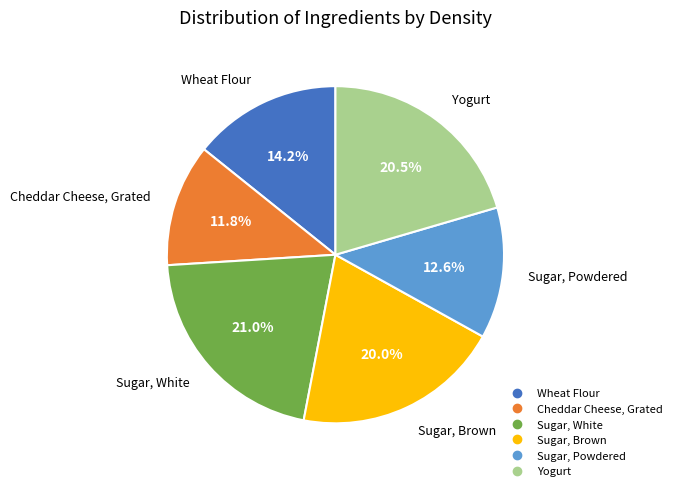

The Sugar, Powdered slice represents 21% of the pie. True or false?

False